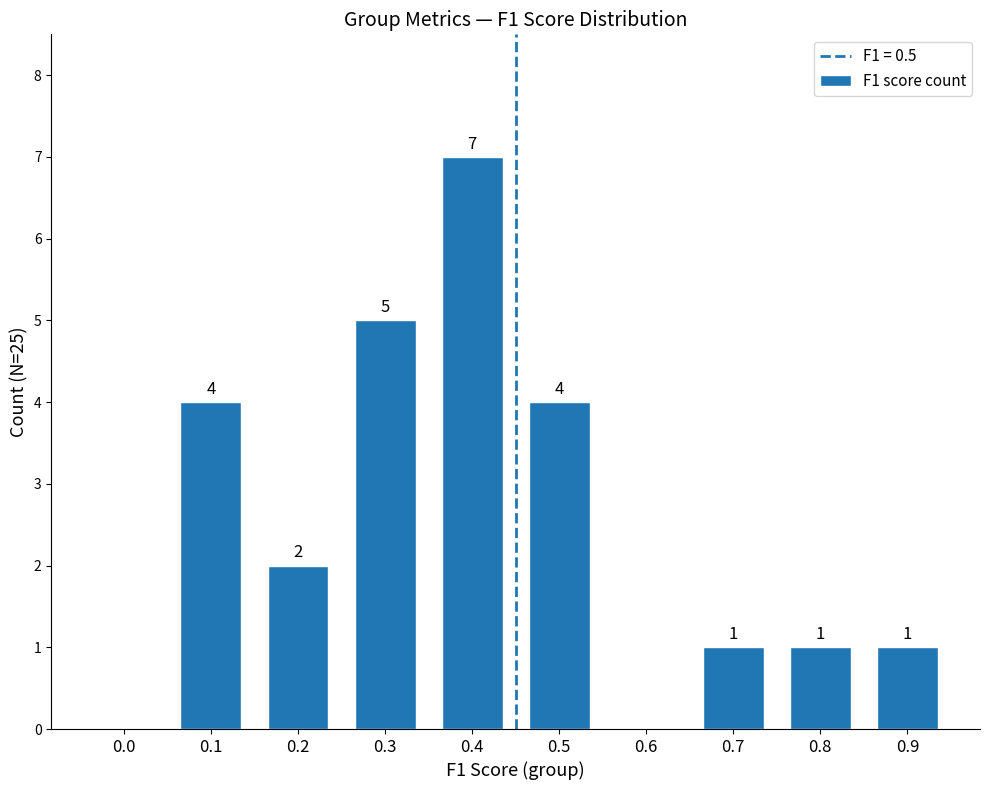

Approximately how many times larger is the value at 0.2 compared to 0.7?

2.0